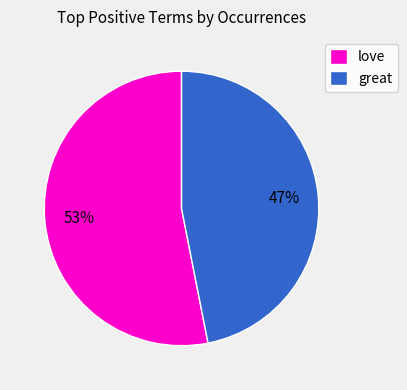

Is there a majority slice in this chart?

Yes